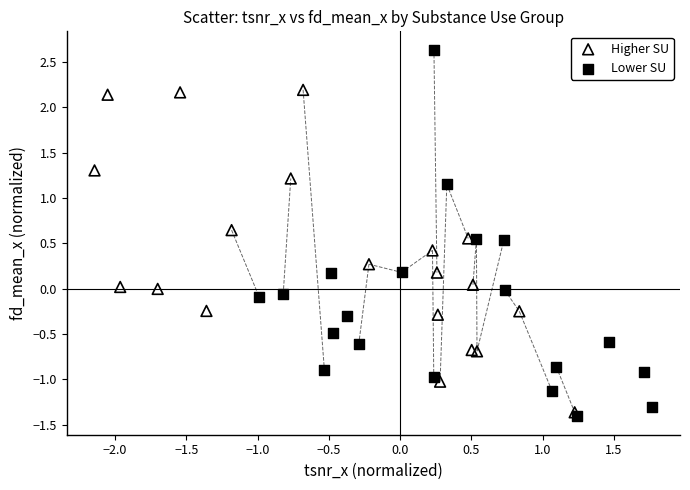

Which series has the widest spread of Y values?

Lower SU